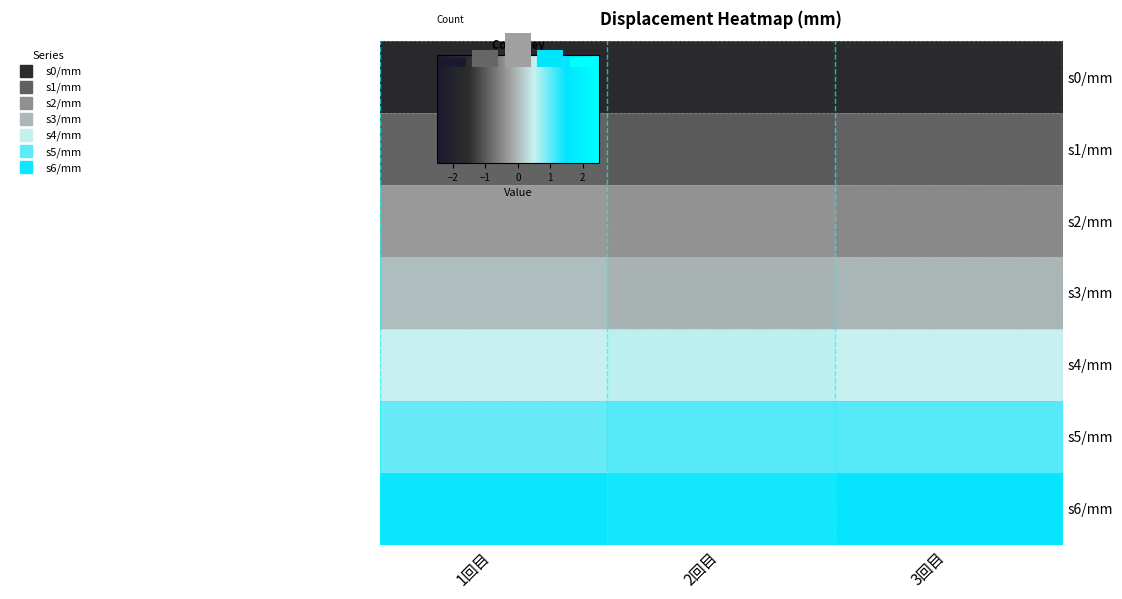

The s5/mm series shows 1.0 at 1回目. True or false?

True